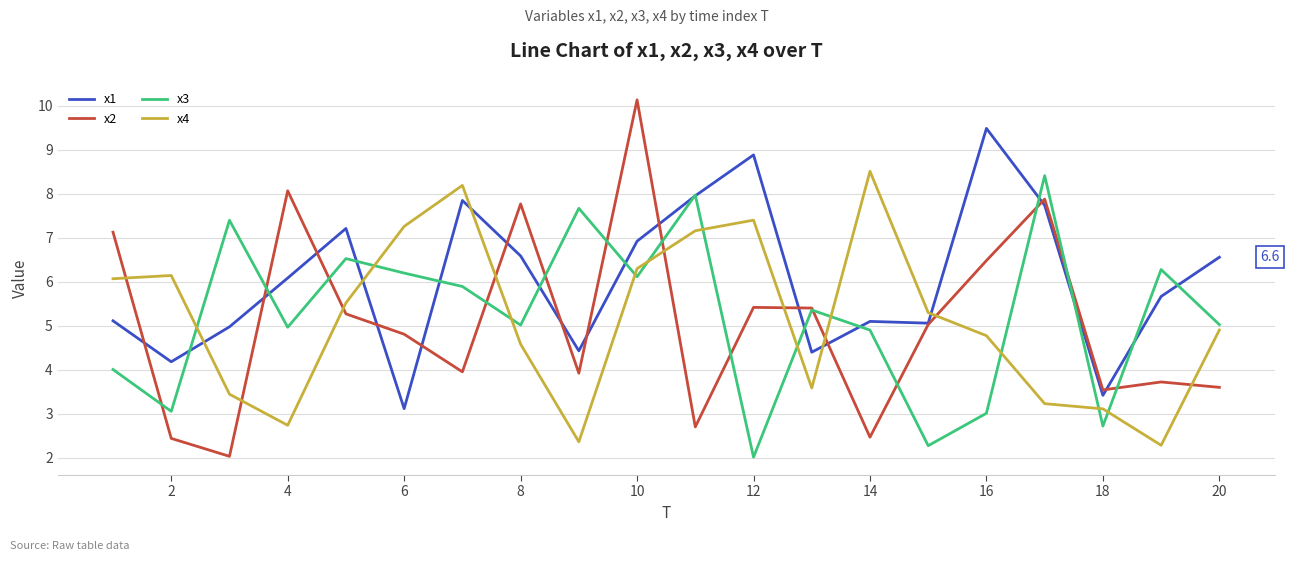

Which series has the widest spread of values?

x2